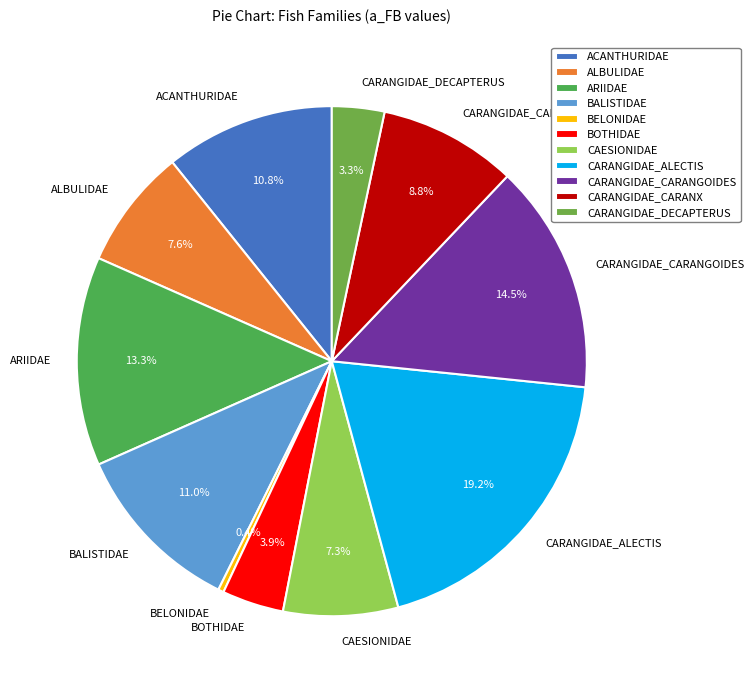

How many slices are in this pie chart?

11